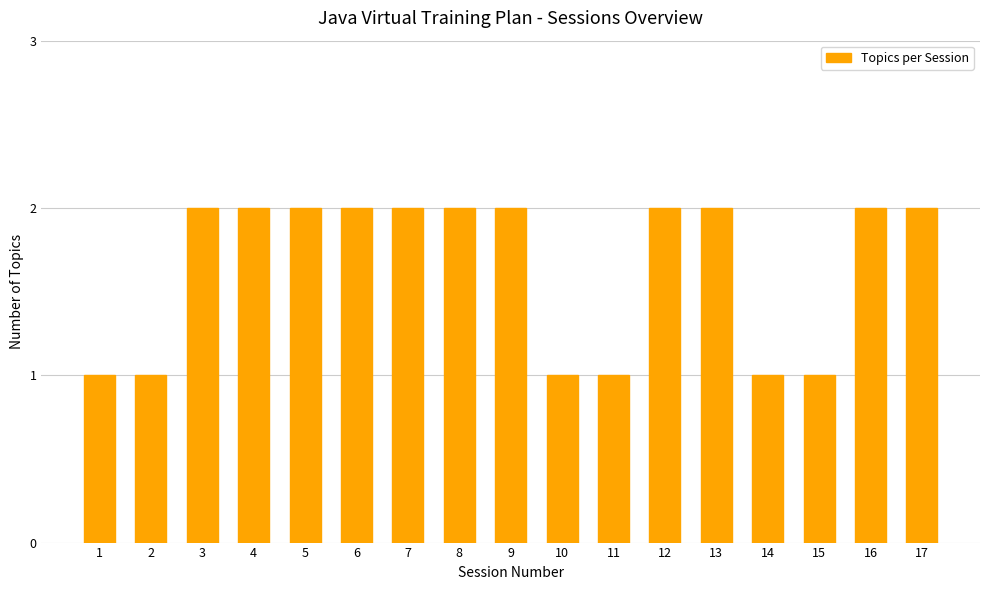

What is the greatest value displayed?

2